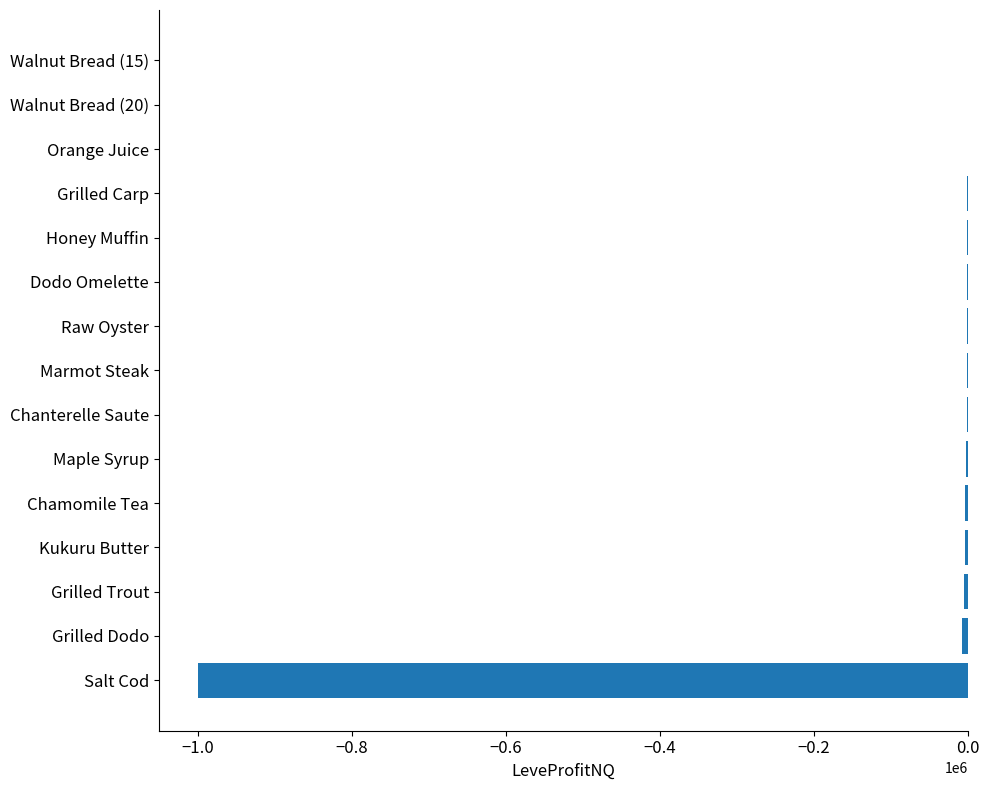

Between Chamomile Tea and Salt Cod, which is larger?

Chamomile Tea